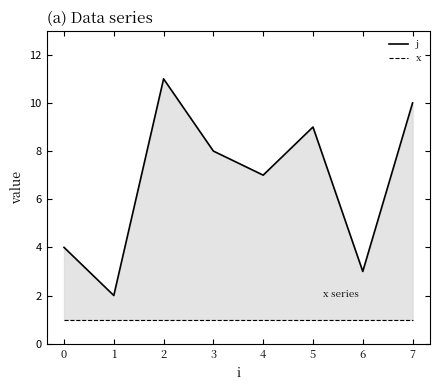

What is the total value across all series at 7?

11